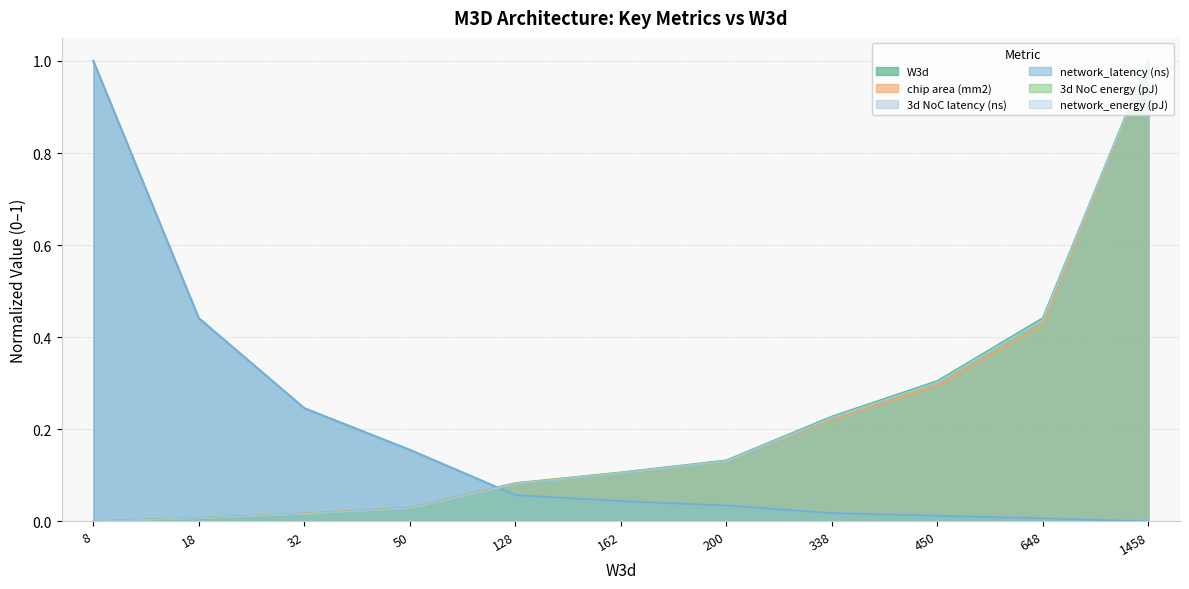

After their last crossing, which series has the higher values: 3d NoC energy (pJ) or network_latency (ns)?

3d NoC energy (pJ)